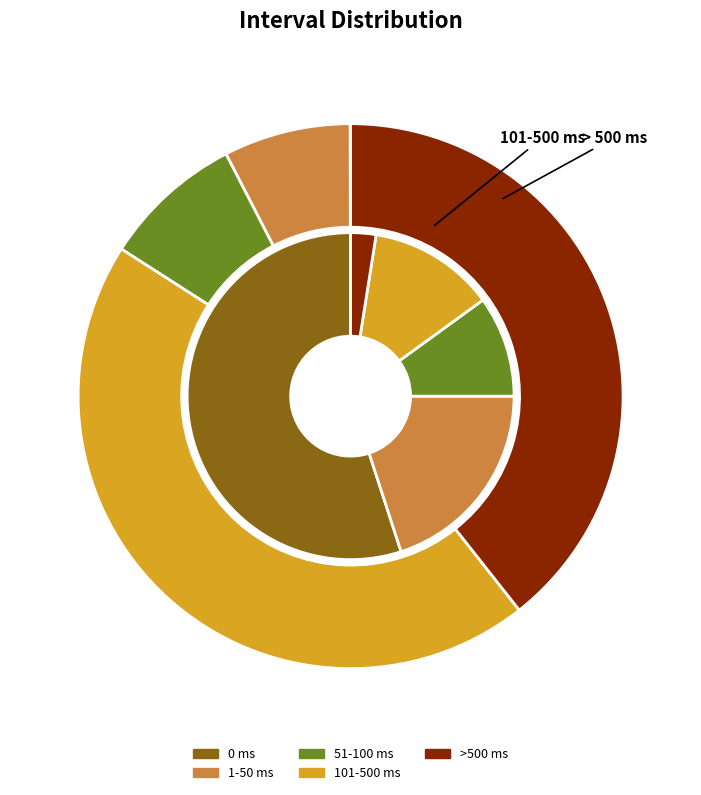

What is the spread (max minus min) of values at 3?

3